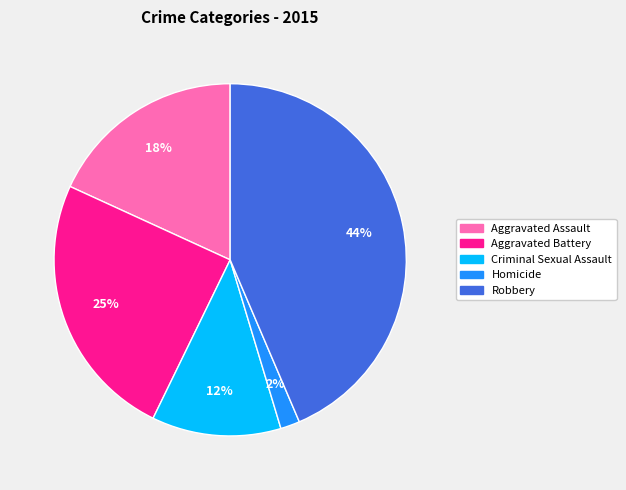

Count the number of slices in the pie.

5